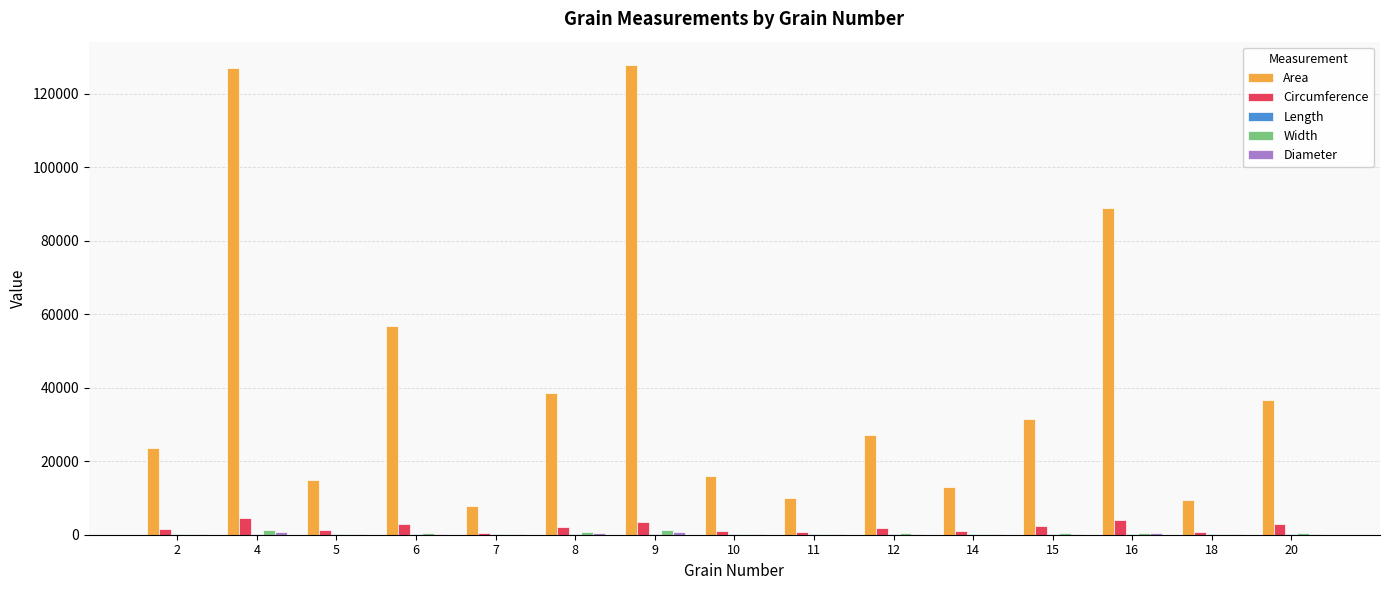

What is the sum of all Area values?

628417.0